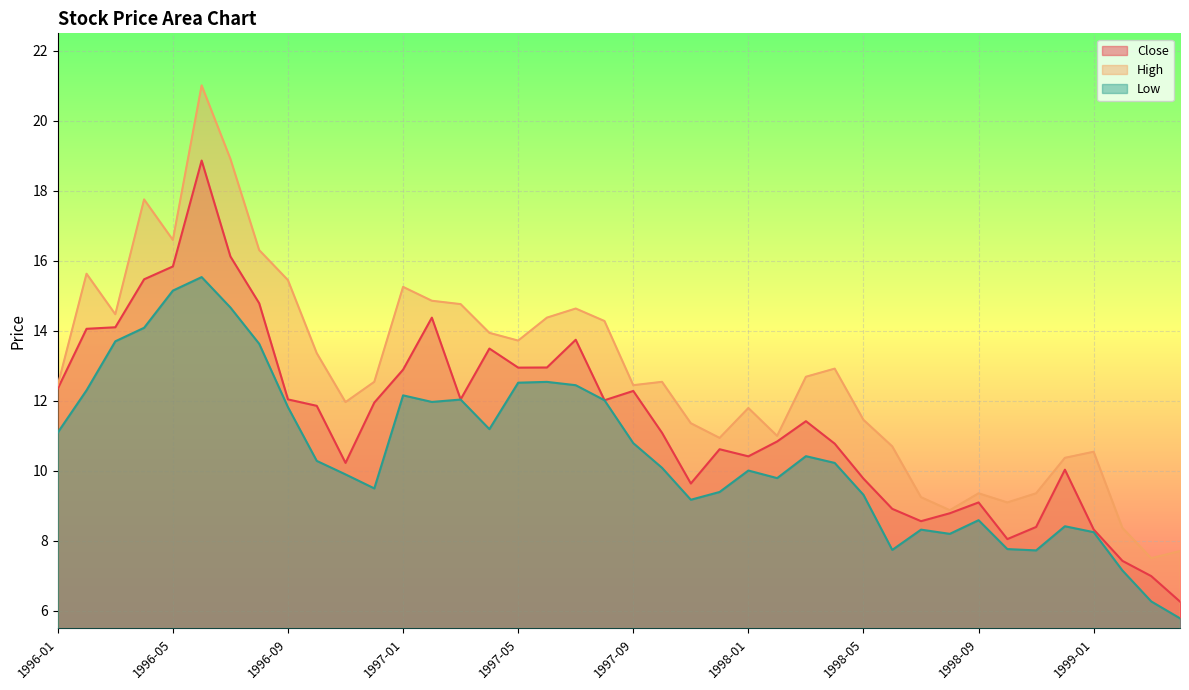

What is the maximum value for Close?

18.9